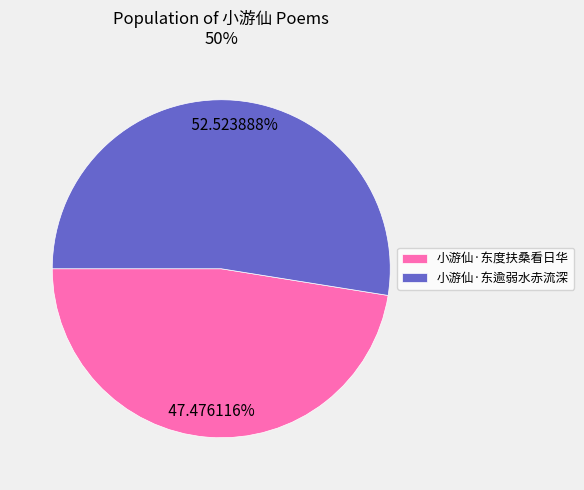

Which slice represents more than half of the pie?

小游仙·东逾弱水赤流深